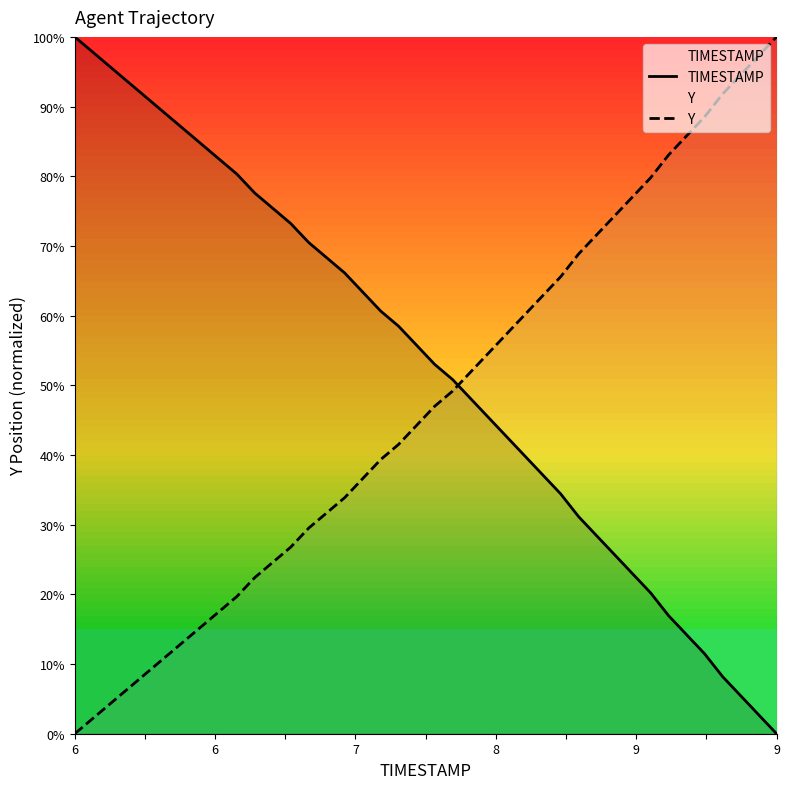

Rank the series by their maximum value, from highest to lowest.

TIMESTAMP, Y